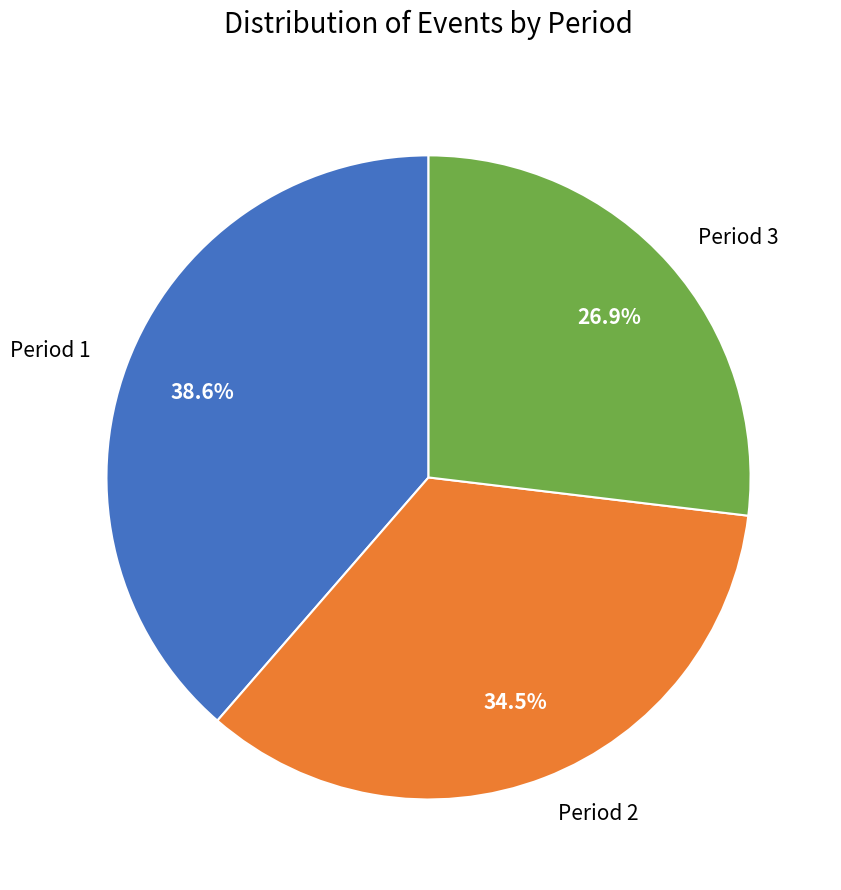

To the nearest percent, what portion does Period 1 represent?

39%